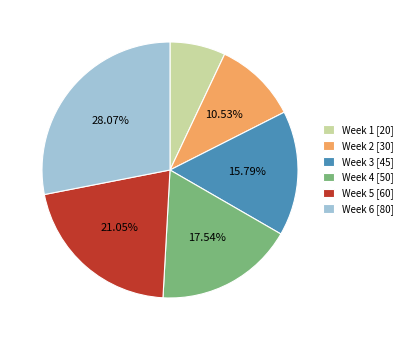

True or false: Week 2 accounts for 24% of the total.

False